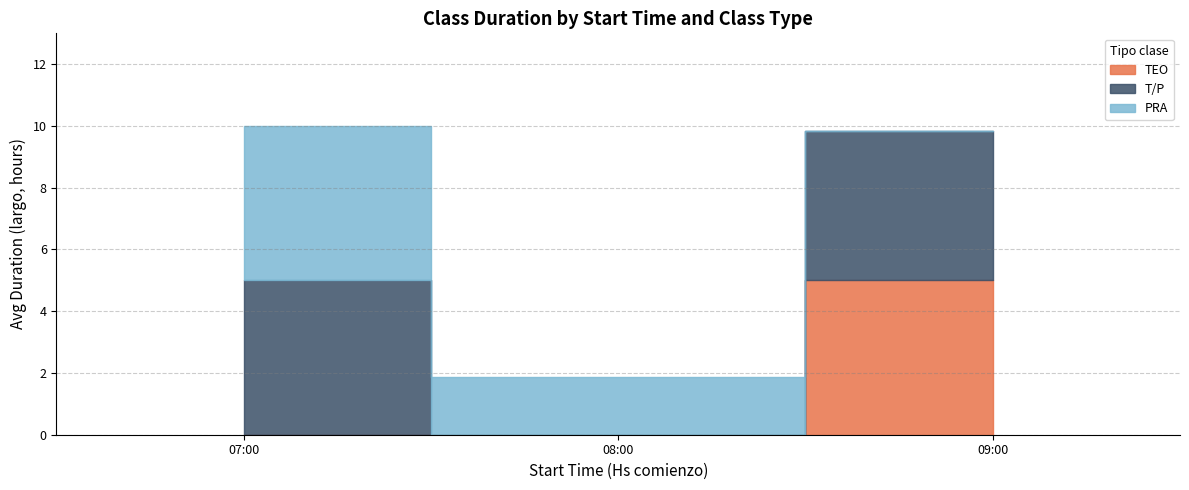

What is the label of the 7th point from the right?

09:00